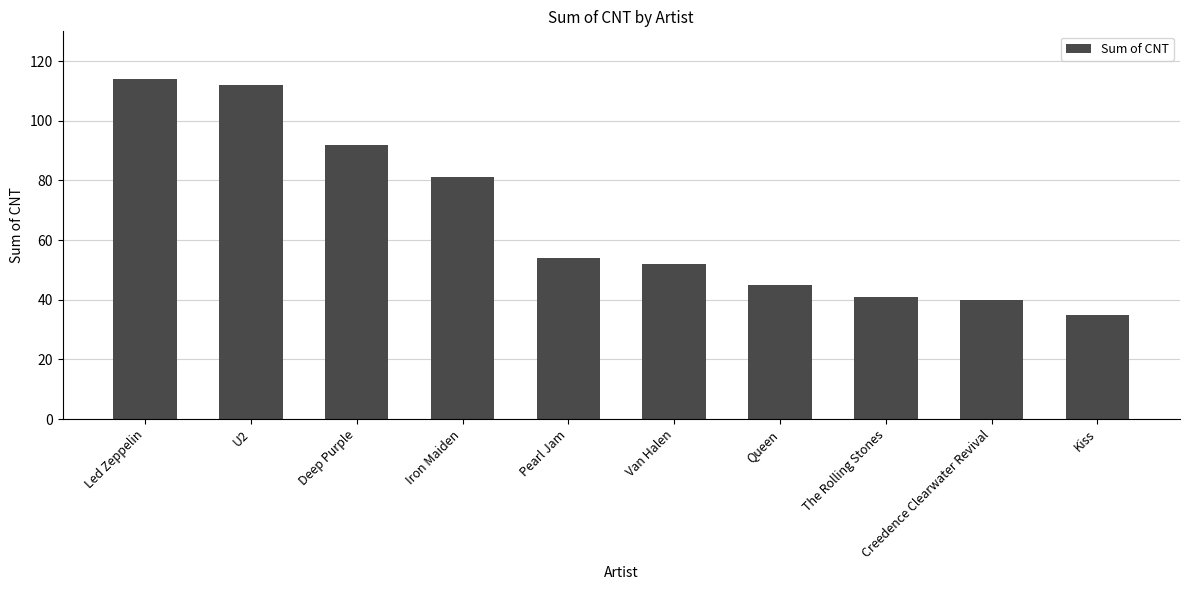

What is the approximate value at U2, to the nearest 10?

110